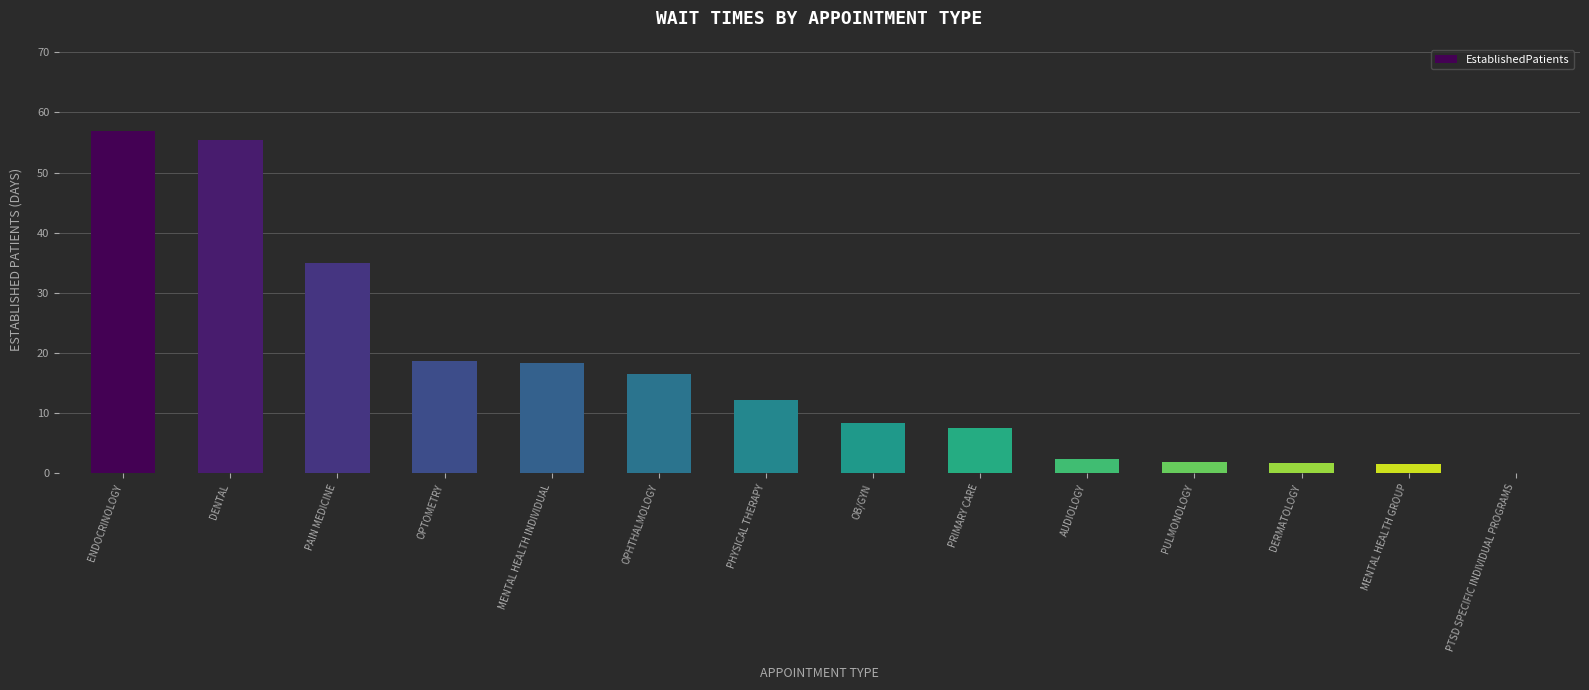

What is the maximum value shown in the chart?

57.0